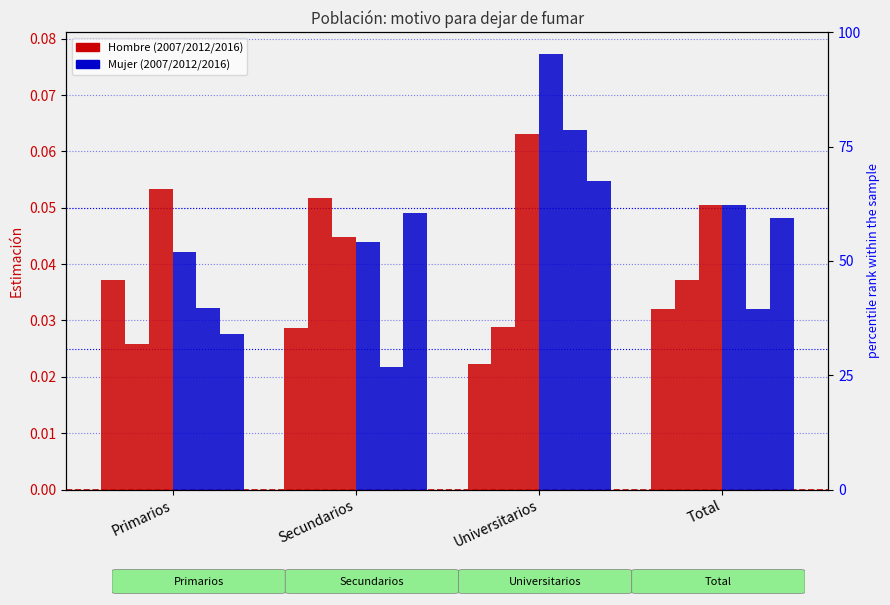

How many bars are there in total?

24